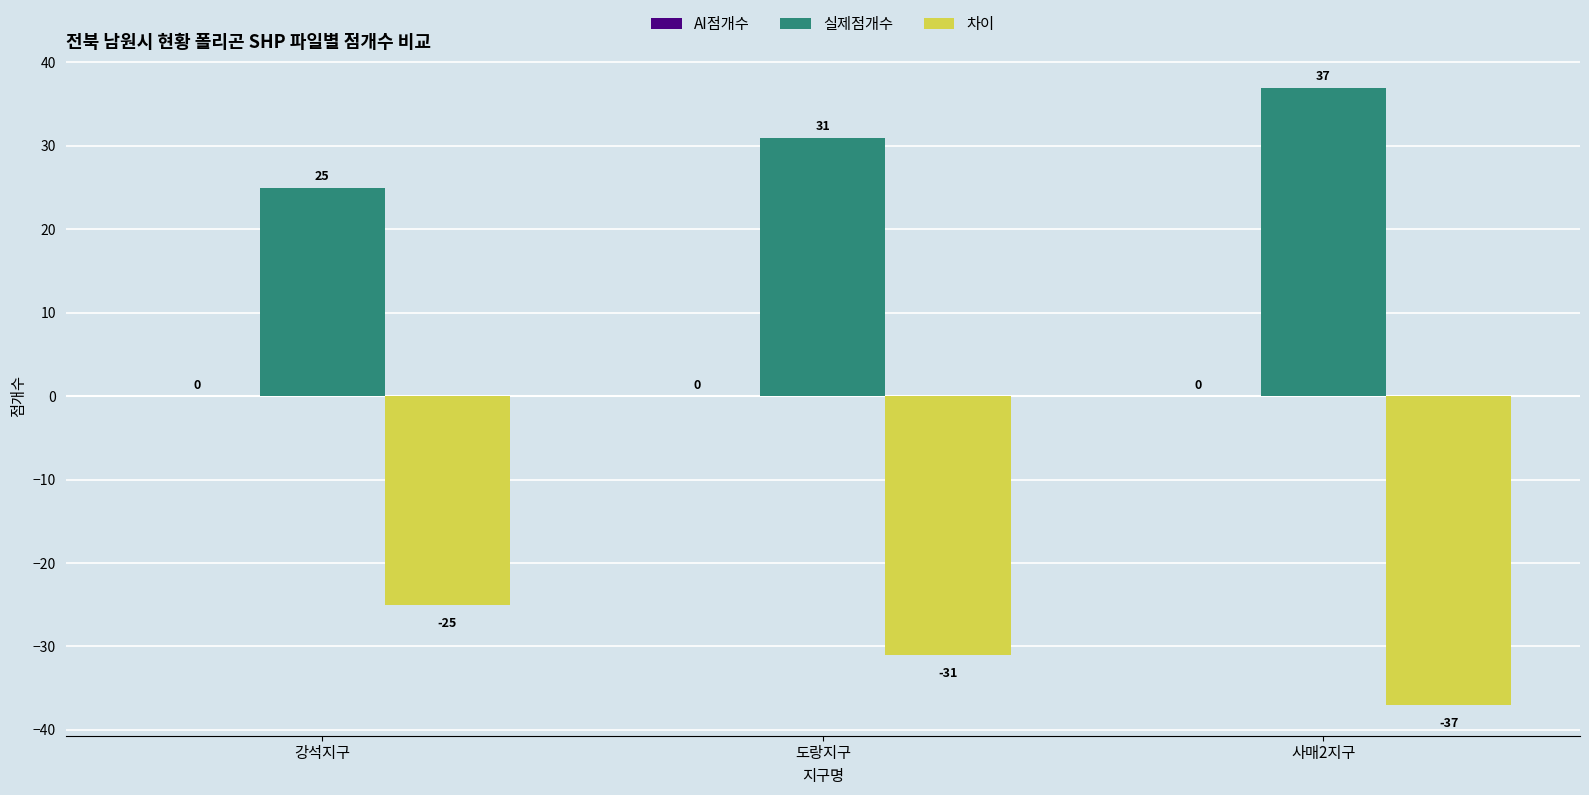

Which series has the largest total across all categories?

실제점개수